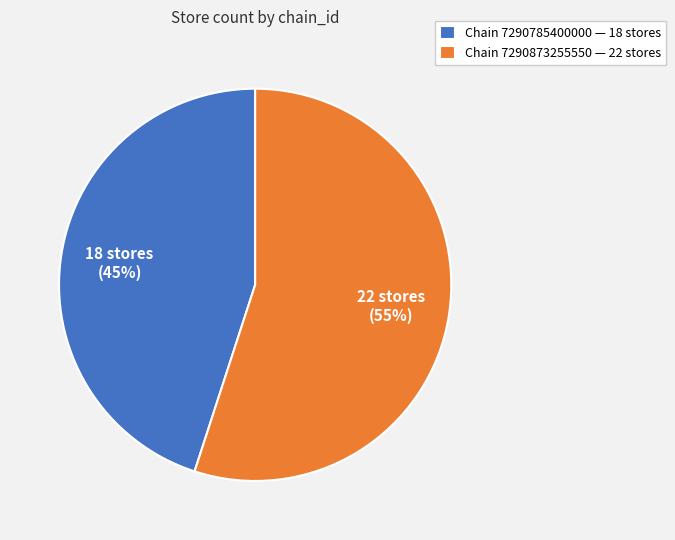

What percentage is the Chain 7290785400000 — 18 stores slice, to the nearest percent?

45%